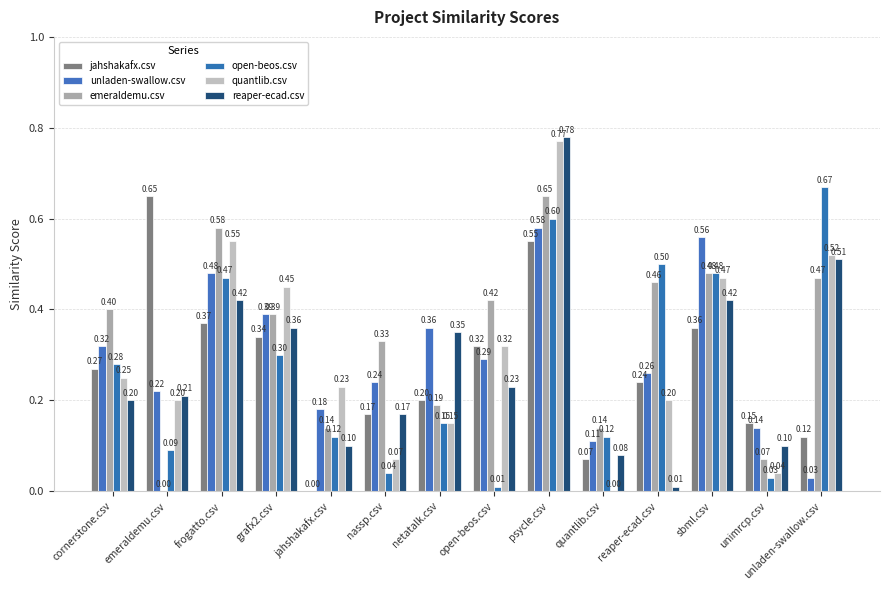

Are the bars horizontal?

No